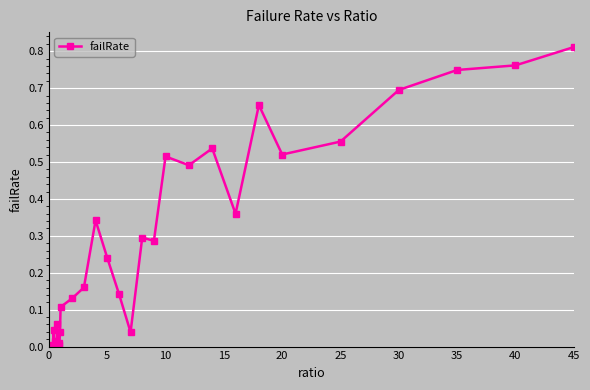

What is the sum of all values?

8.6